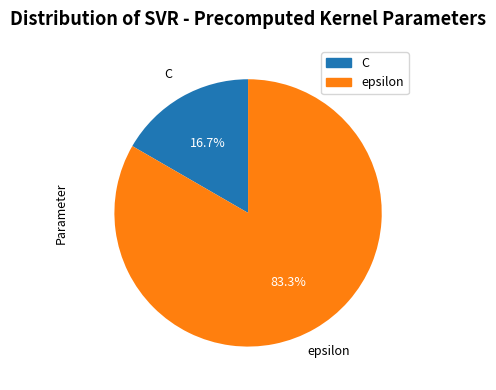

Which has a higher value, C or epsilon?

epsilon